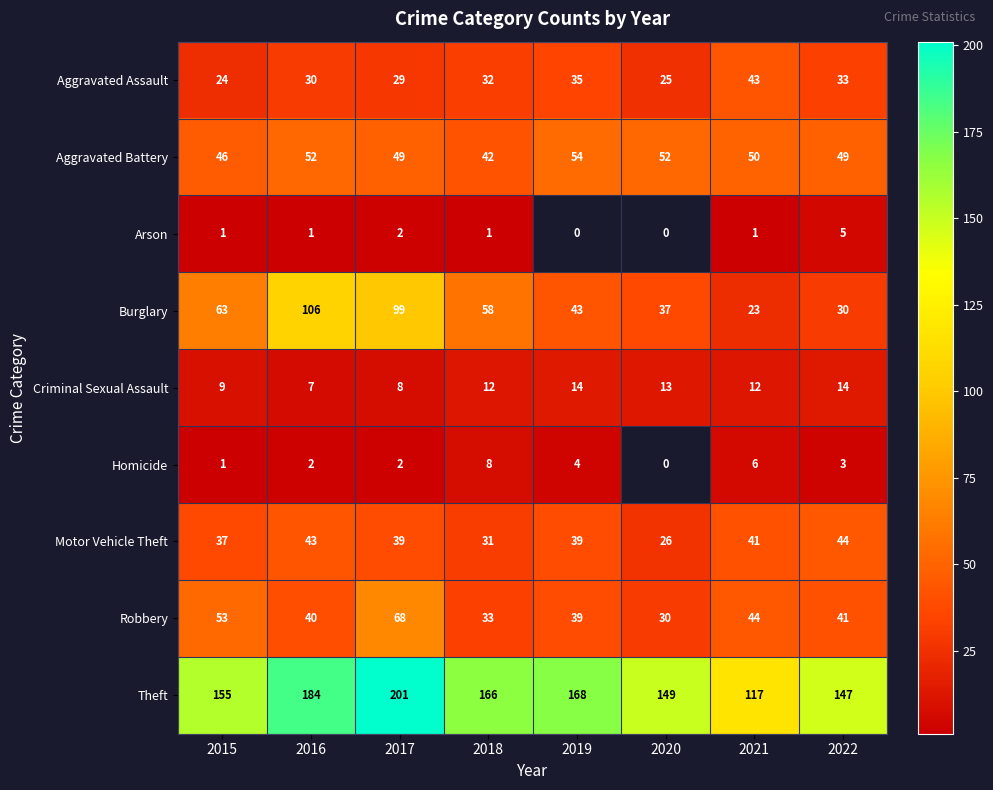

How many distinct data groups are displayed?

9